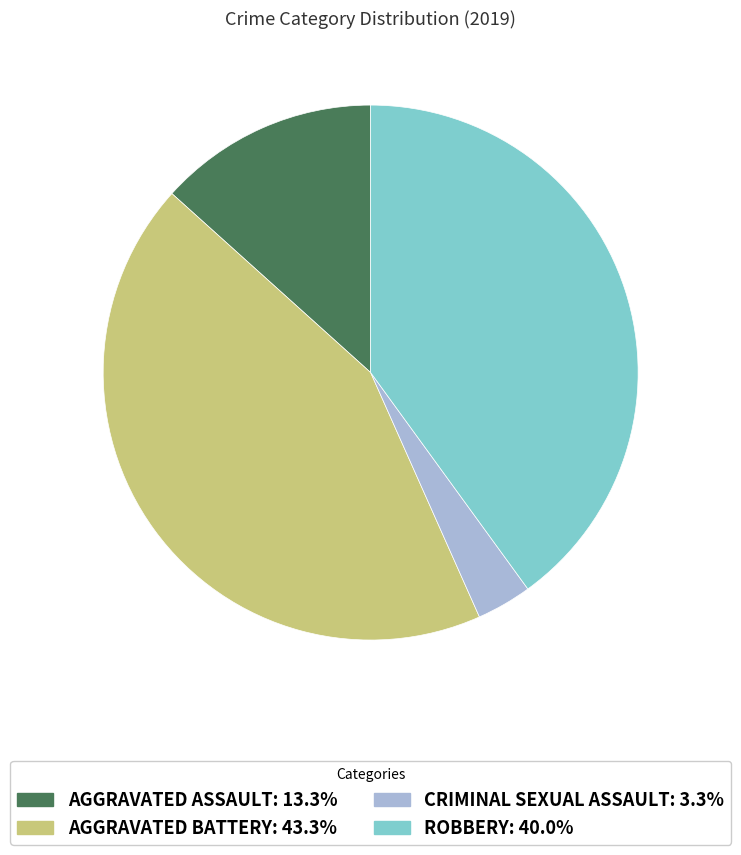

Is there any slice that represents more than half of the pie?

No